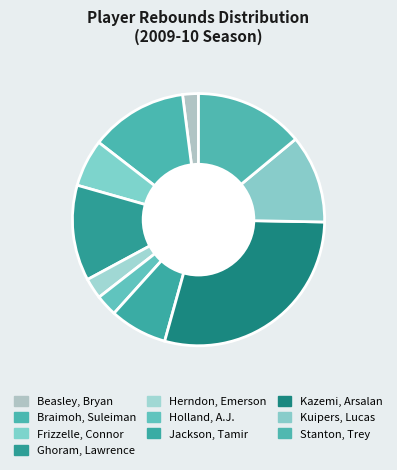

What is the ratio of the value at Stanton, Trey to the value at Herndon, Emerson?

5.2